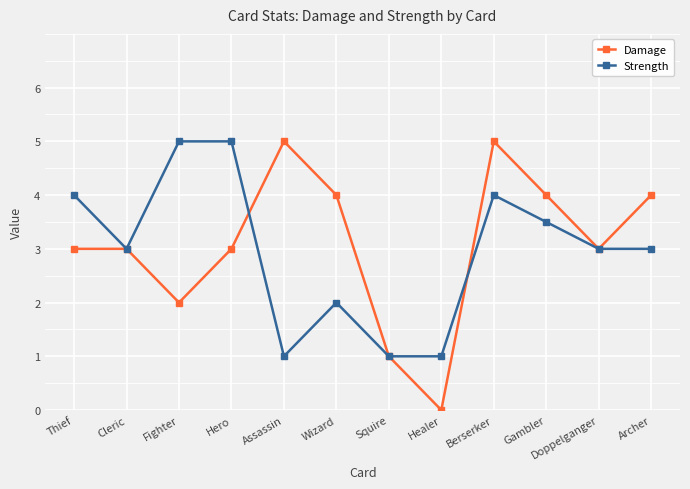

At which category is the sum across all series the highest?

Berserker